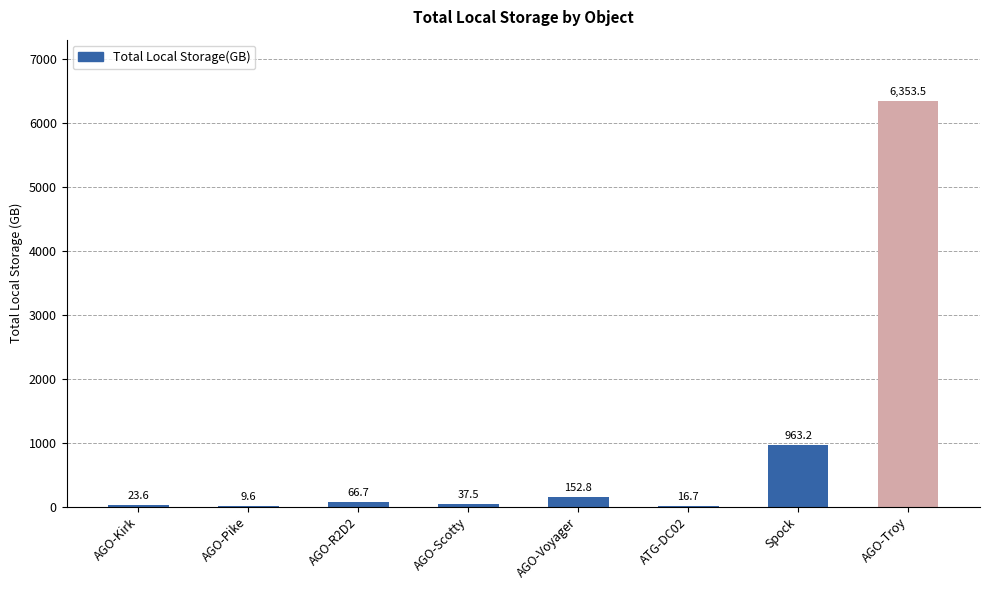

Reading right to left, list all the values displayed in this chart.

AGO-Troy=6353.5	Spock=963.2	ATG-DC02=16.7	AGO-Voyager=152.8	AGO-Scotty=37.5	AGO-R2D2=66.7	AGO-Pike=9.6	AGO-Kirk=23.6